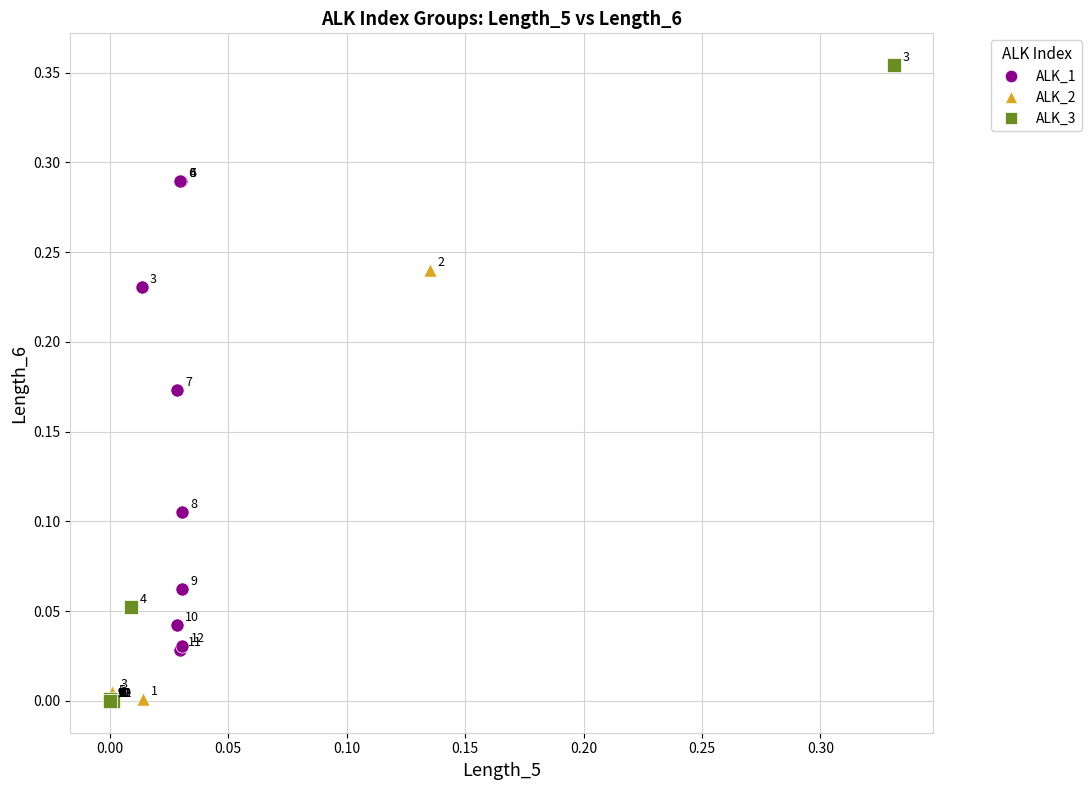

Which series contains the highest Y value?

ALK_3